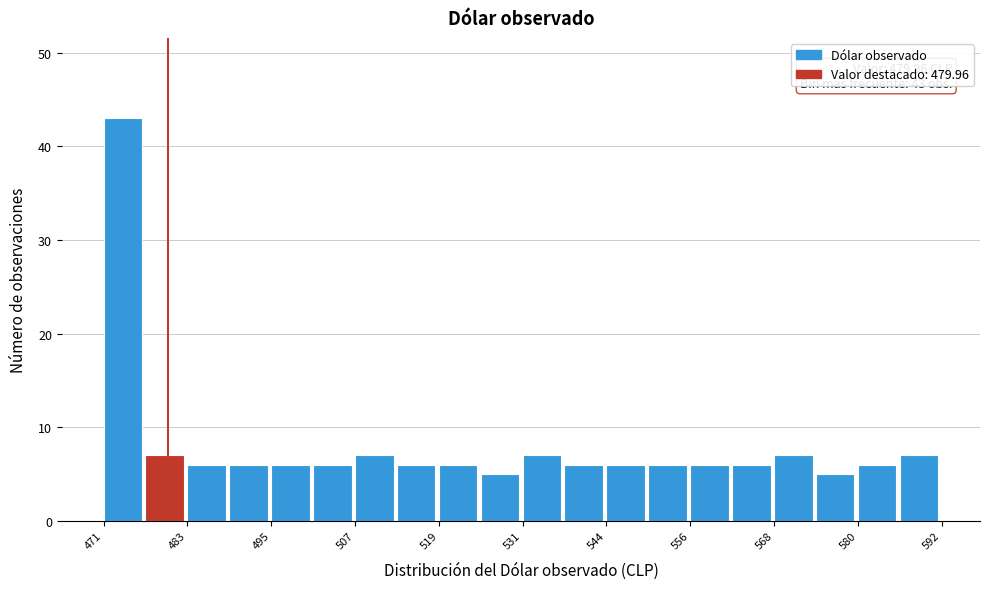

Read against the x-axis, roughly where is the centre of the tallest bar?

474